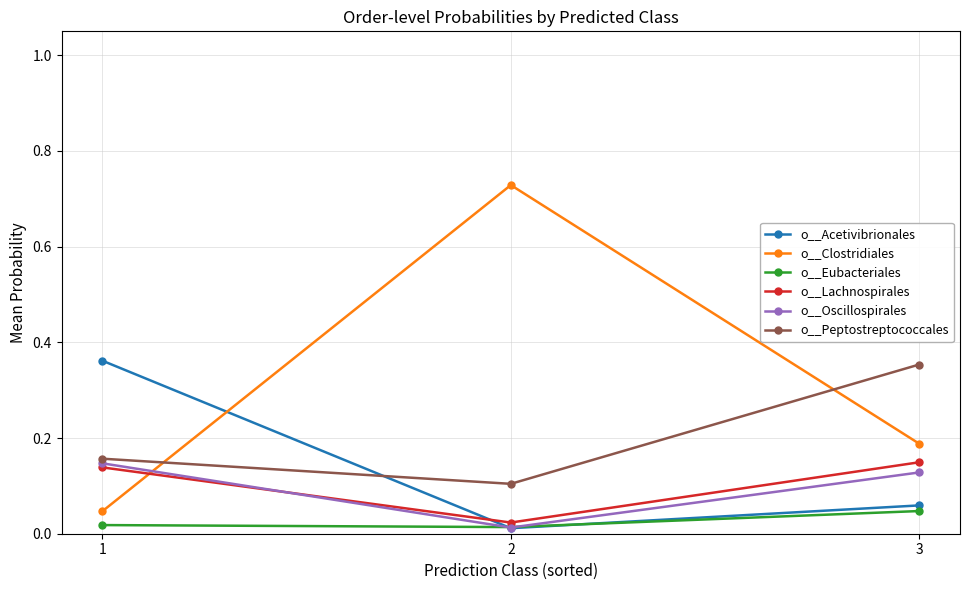

The value of o__Peptostreptococcales at 2 is 0.1. True or false?

True